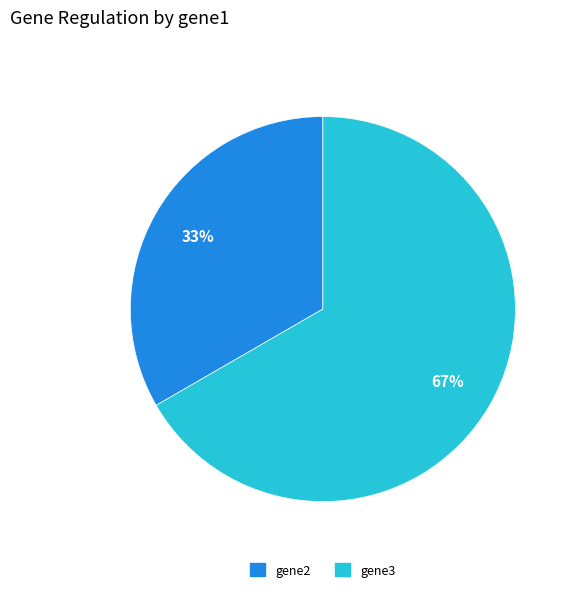

Is the sum of gene3 and gene2 greater than half?

Yes